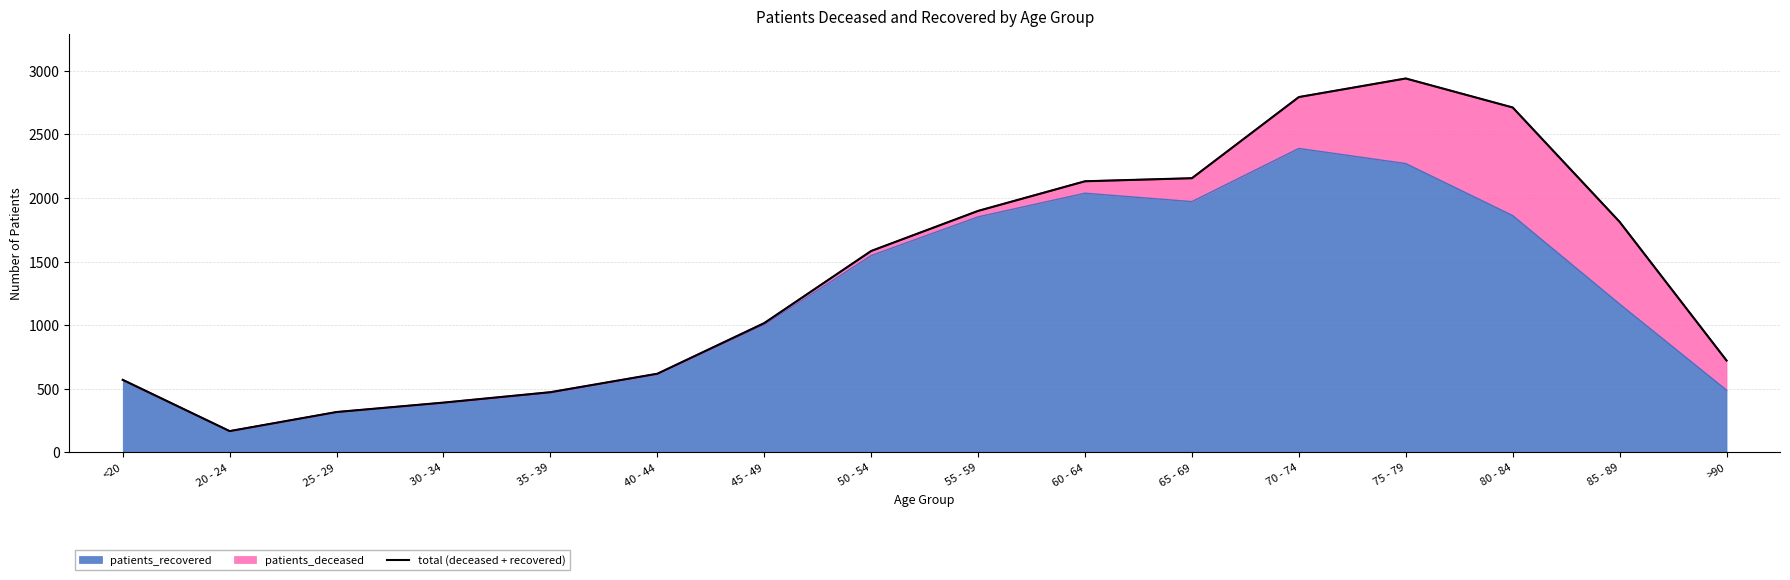

How many data points are less than 1584?

8